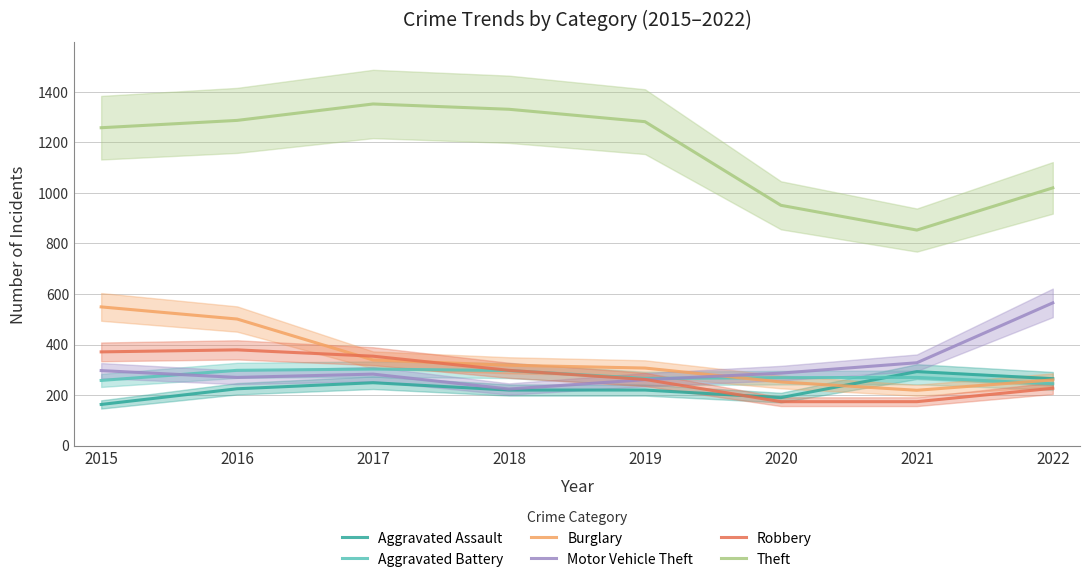

Is this an area chart (filled region under the line)?

No